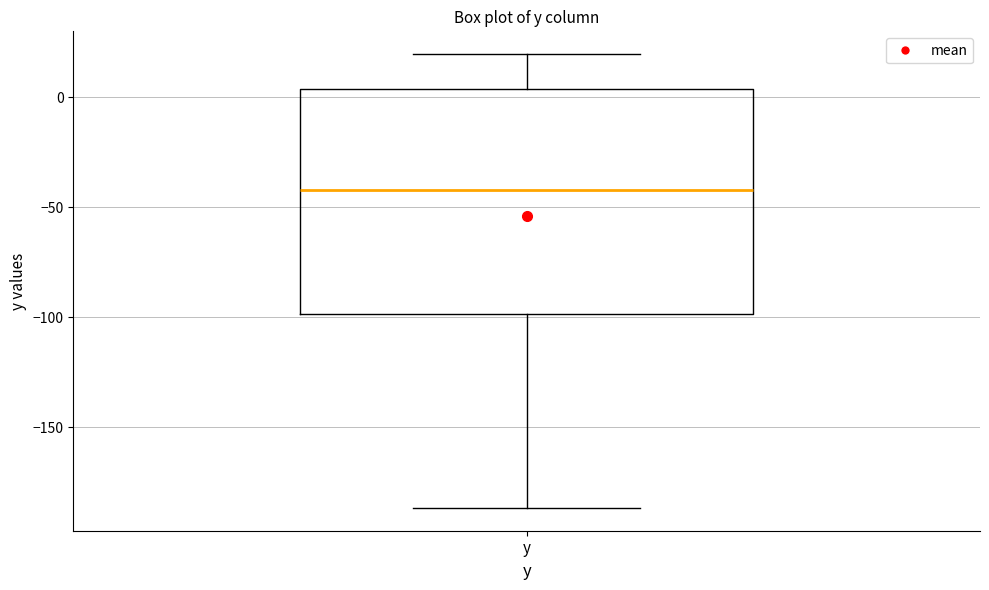

Read this box plot against the y-axis: the position of the median line, the range covered by the box, and the ends of both whiskers. The values are not printed on the chart, so give them approximately, as read against the axis.

median -40, box -100 to 5, whiskers -185 to 20